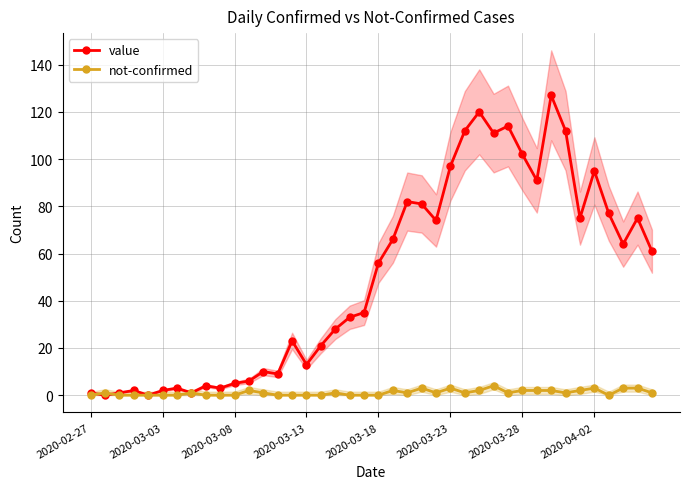

Rank the series by their maximum value, from highest to lowest.

value, not-confirmed